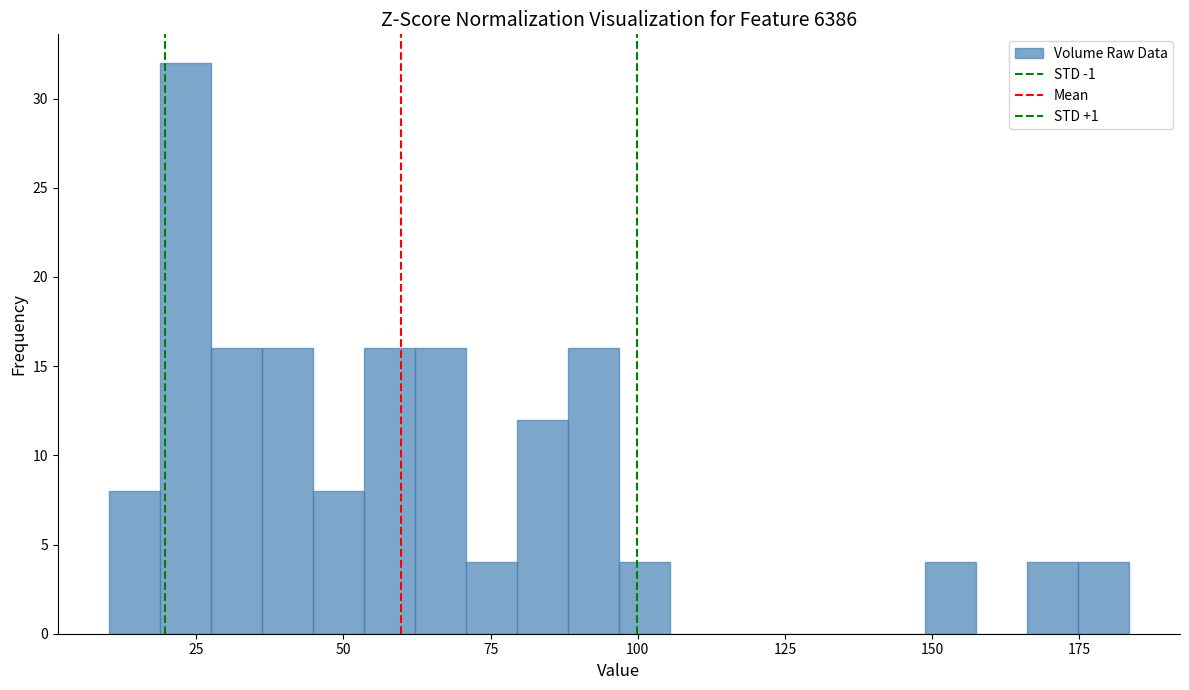

Read against the x-axis, roughly where is the centre of the tallest bar?

25